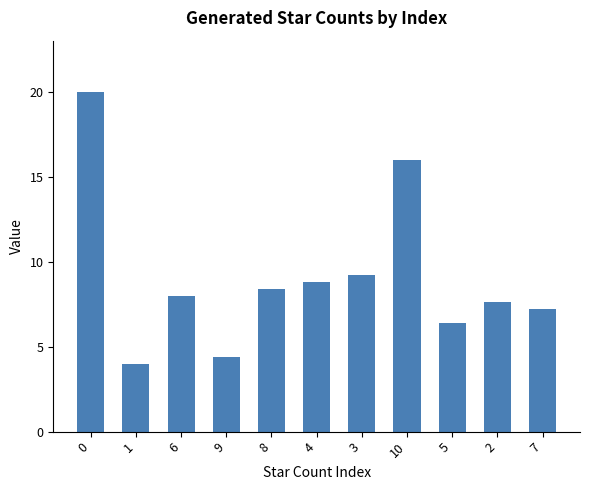

What is the change in value from 1 to 8?

+4.4